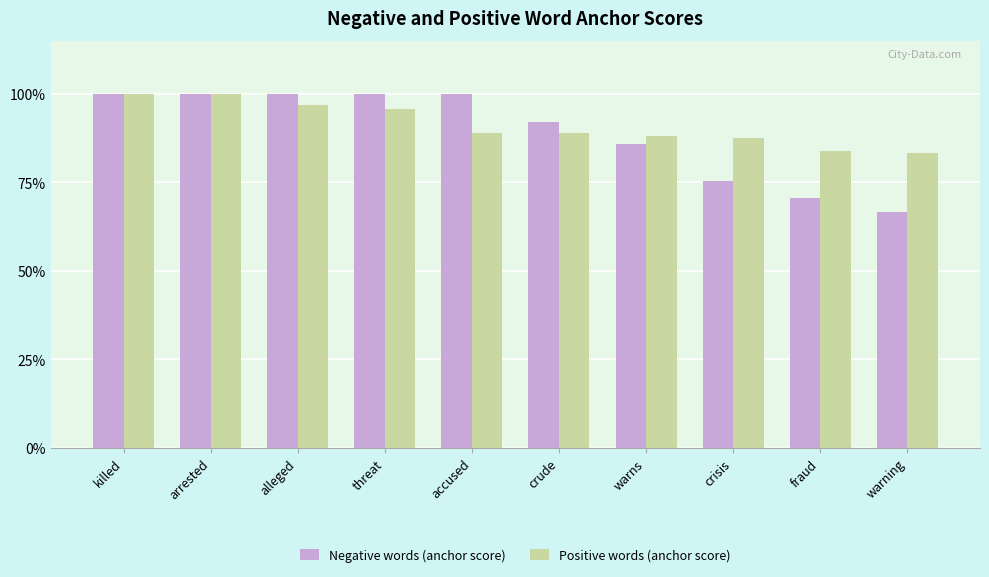

What value does the Positive words (anchor score) series have at crude?

0.9